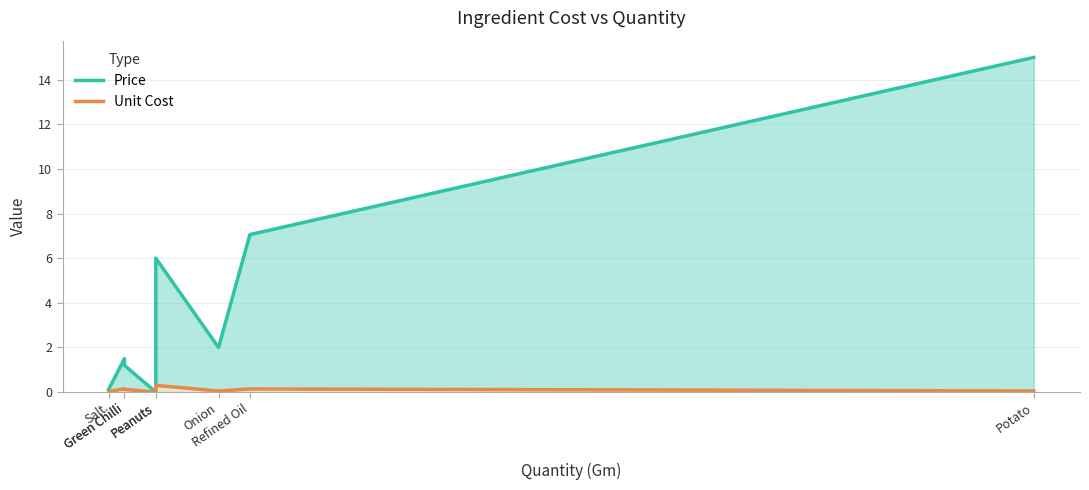

At which category does Unit Cost reach its first local valley?

Peanuts